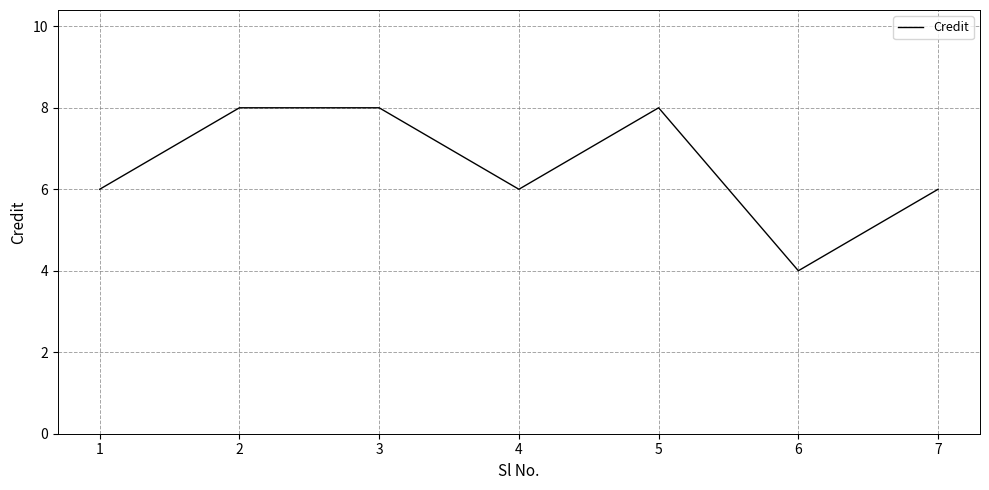

What is the minimum value shown in the chart?

4